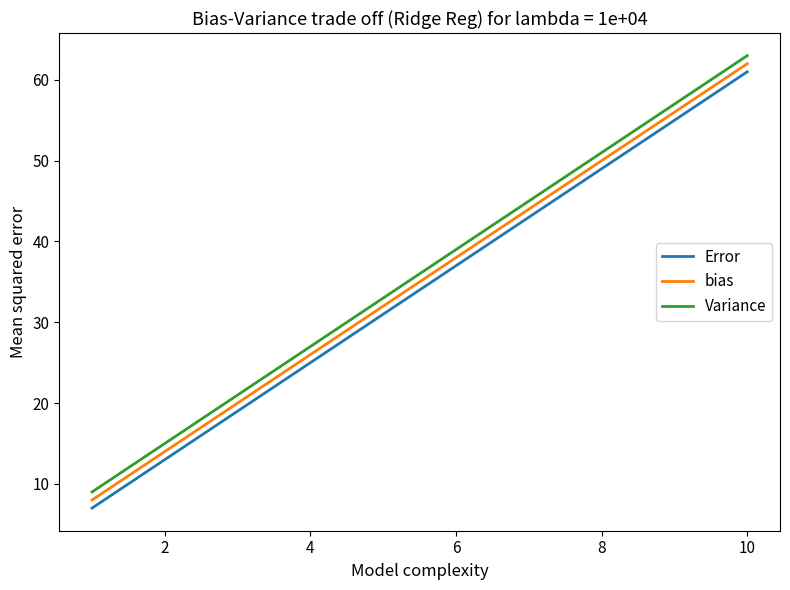

What is the difference between the maximum and minimum values in the Variance series?

54